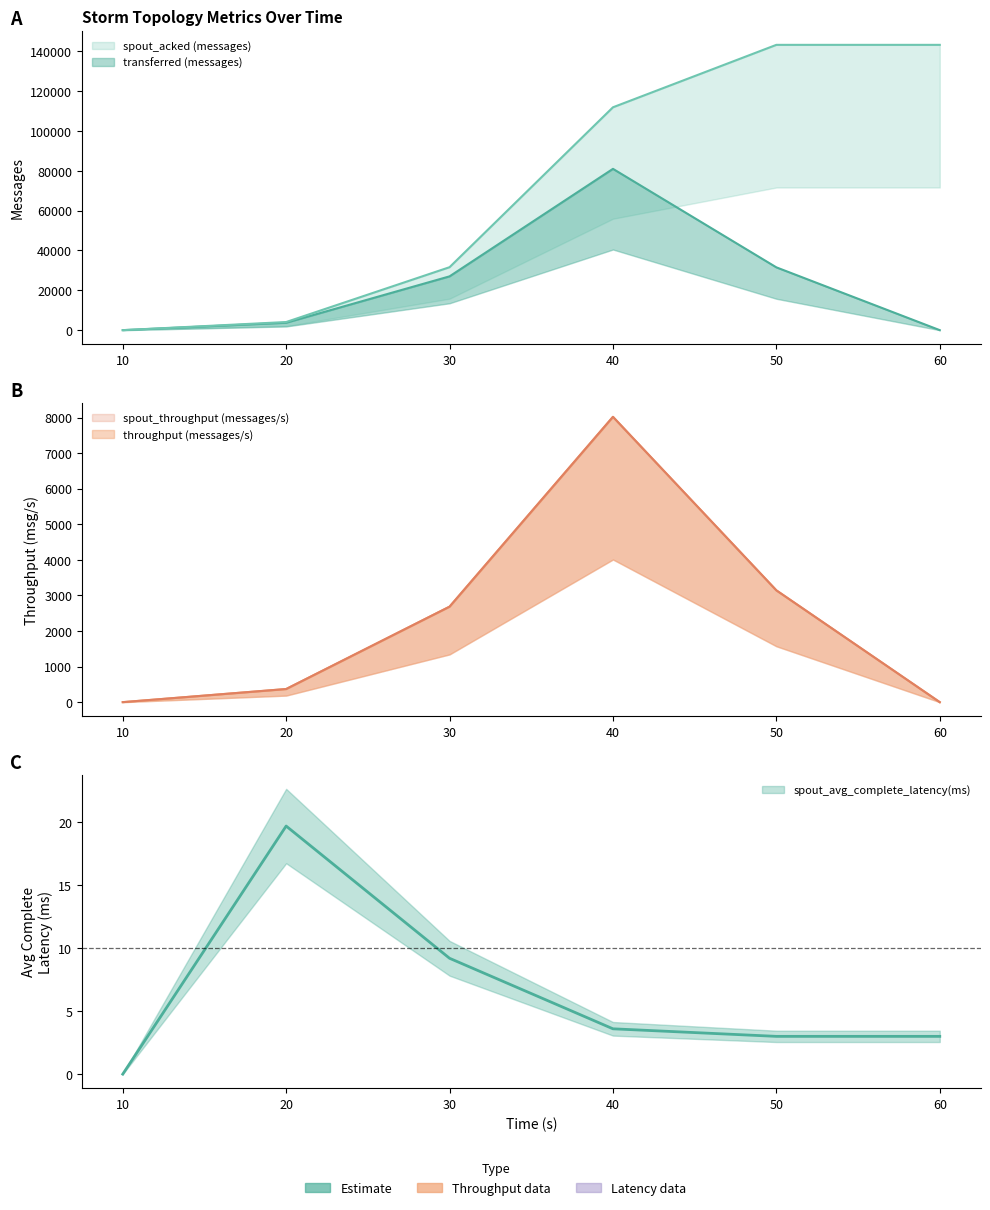

What is the maximum value for transferred (messages)?

80960.0